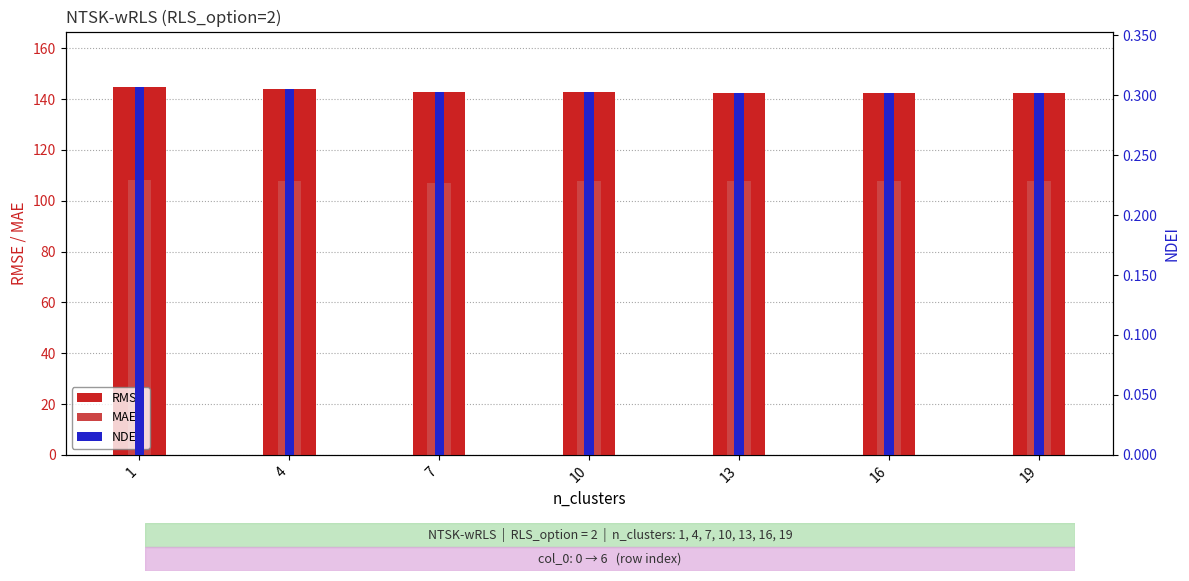

At which category is the sum across all series the highest?

1